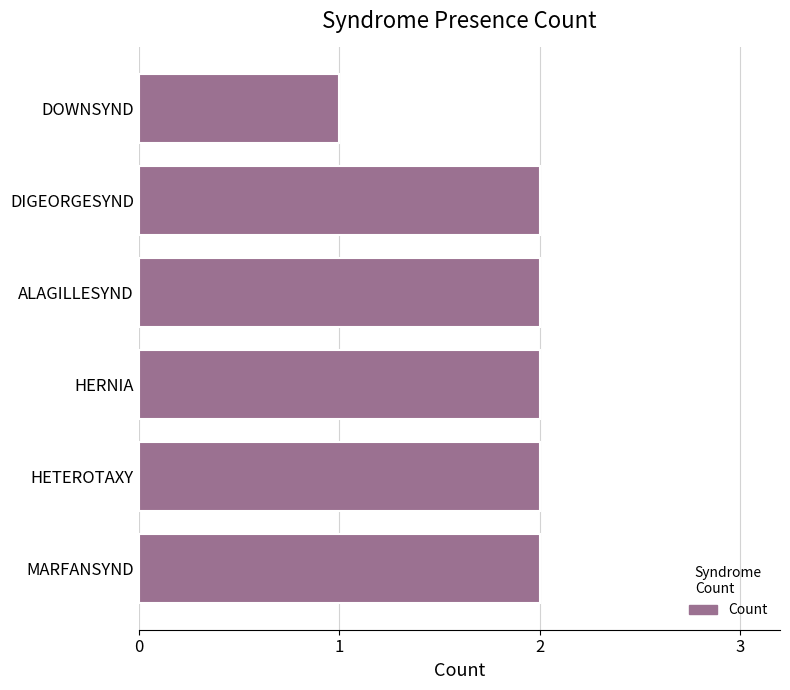

Reading bottom to top, what are all the values shown in this chart?

2	2	2	2	2	1